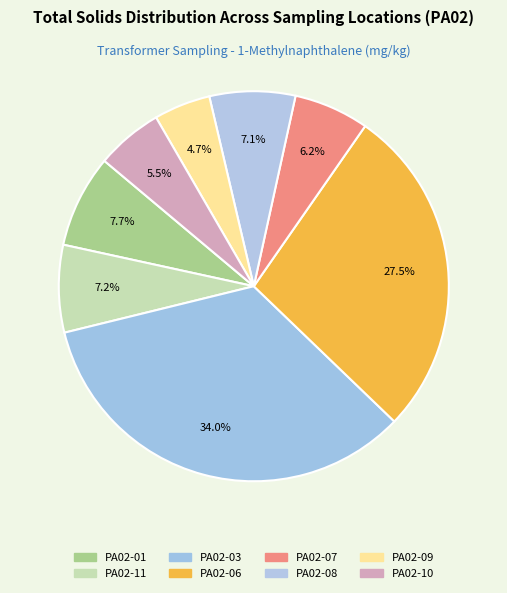

Rank the categories by value from highest to lowest.

PA02-03, PA02-06, PA02-01, PA02-11, PA02-08, PA02-07, PA02-10, PA02-09